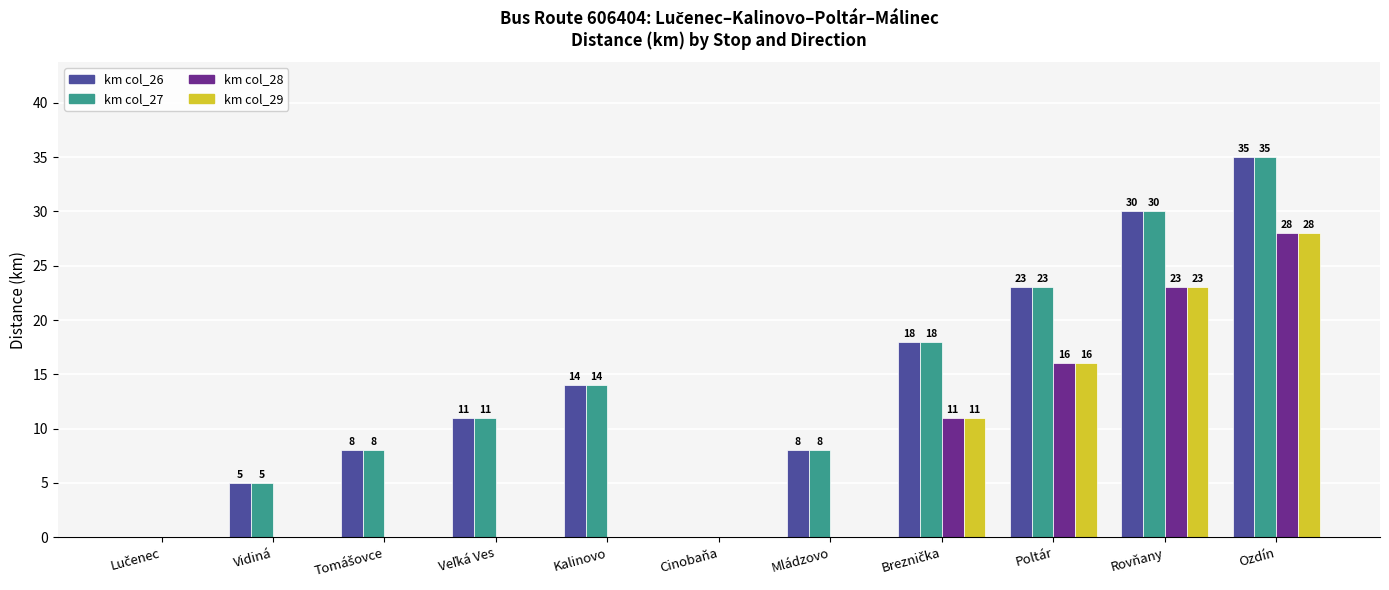

At which category is the sum across all series the highest?

Ozdín